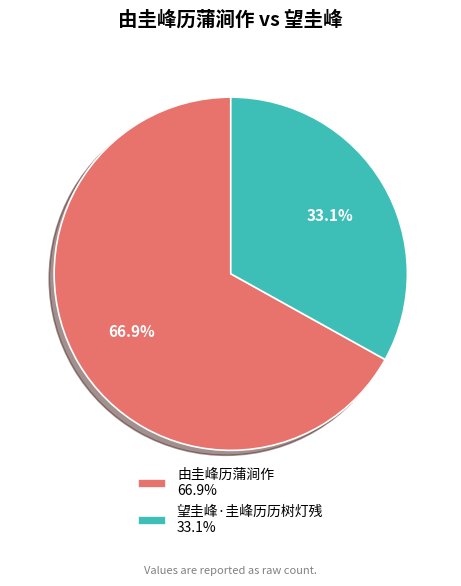

Rank the categories by value from lowest to highest.

望圭峰·圭峰历历树灯残, 由圭峰历蒲涧作